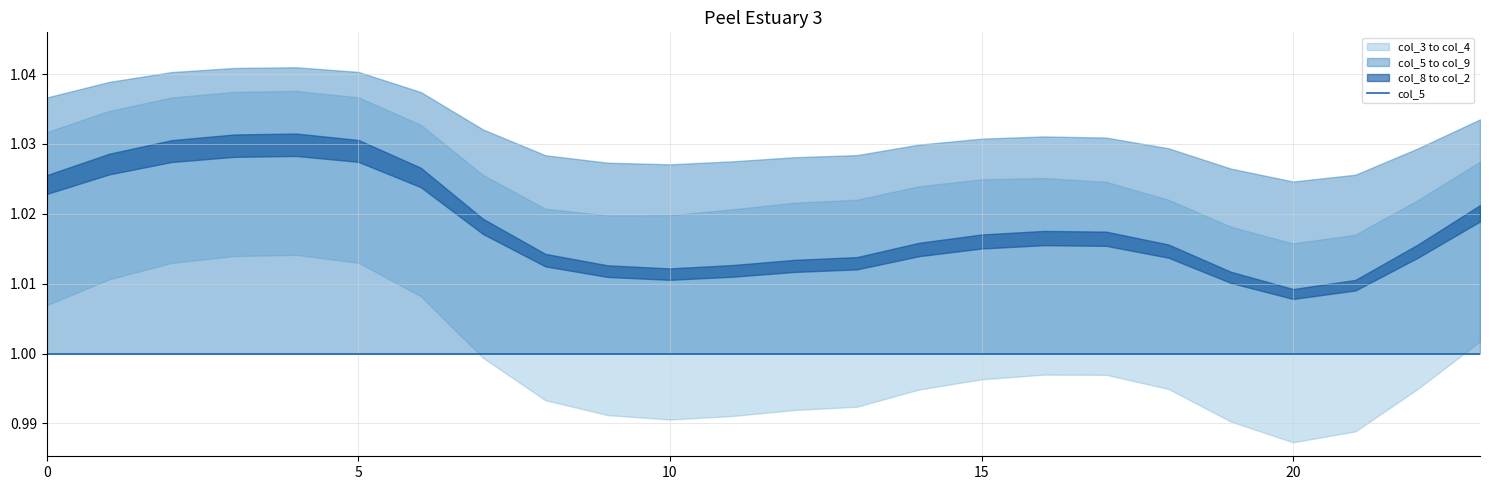

What is the approximate value of col_5 at 5?

1.0